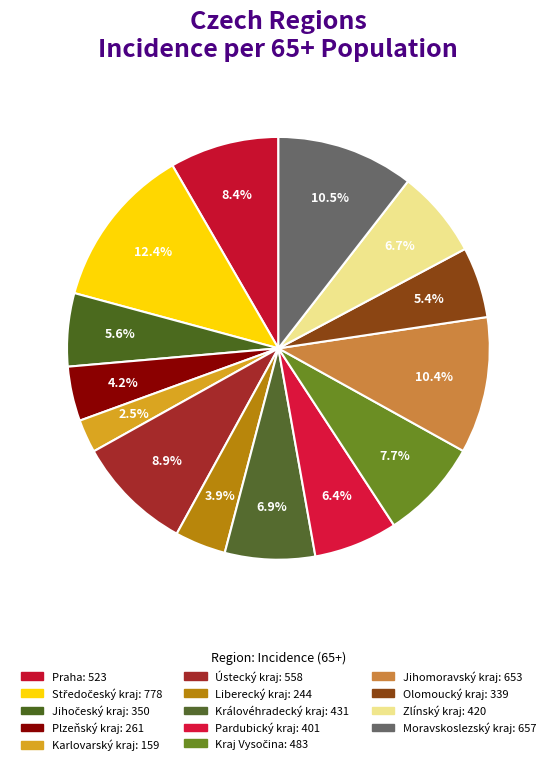

How much of the chart is everything except Plzeňský kraj?

95.8%